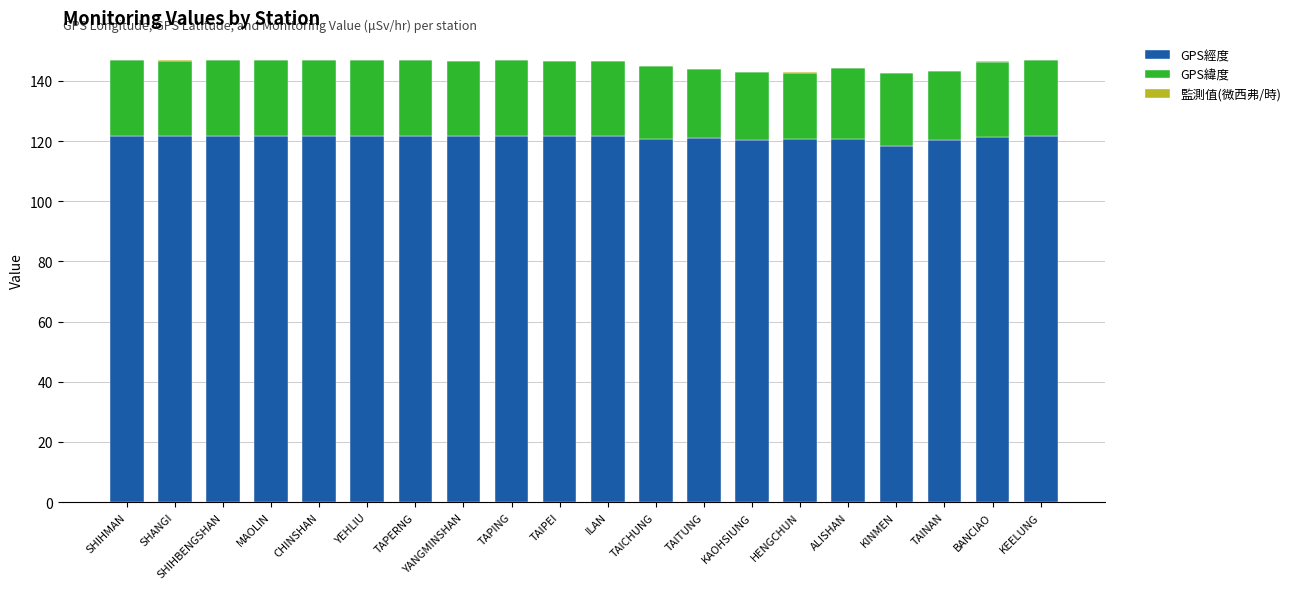

The GPS經度 series shows 66.0 at CHINSHAN. True or false?

False